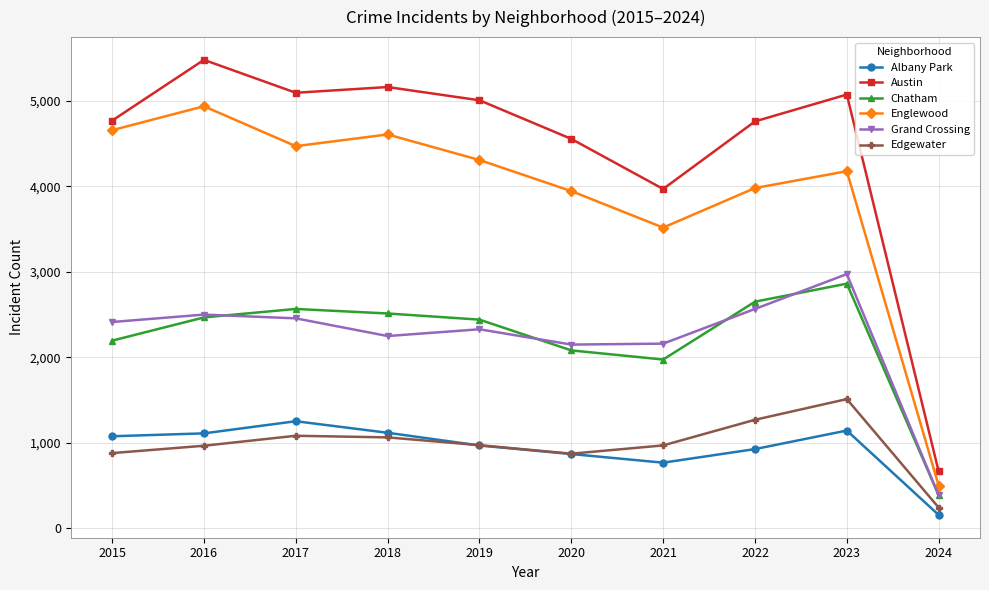

Read the Englewood value at 2020, to the nearest 50.

3950